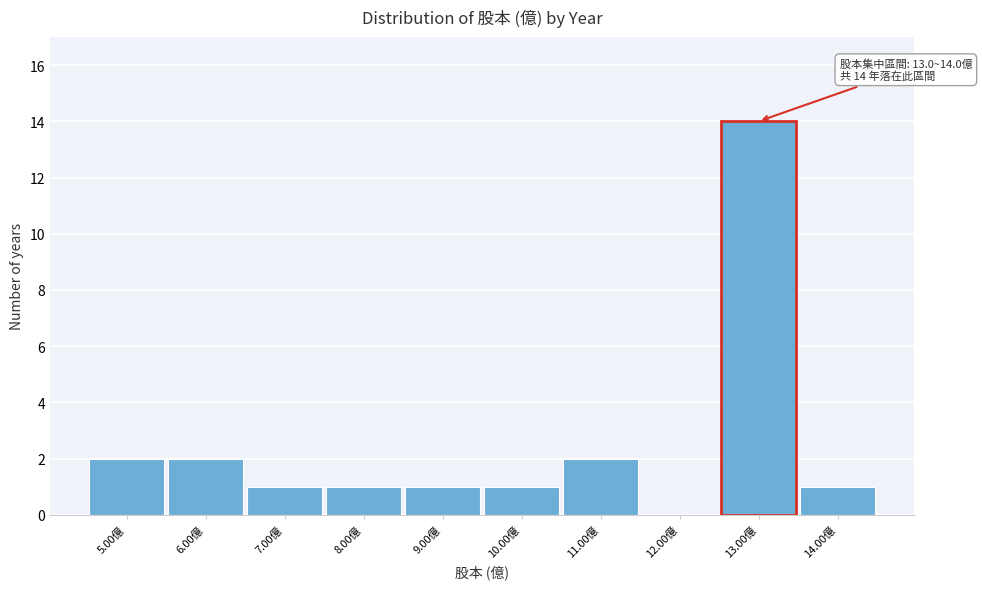

Reading right to left, what are all the values shown in this chart?

14.00億=1	13.00億=14	12.00億=0	11.00億=2	10.00億=1	9.00億=1	8.00億=1	7.00億=1	6.00億=2	5.00億=2